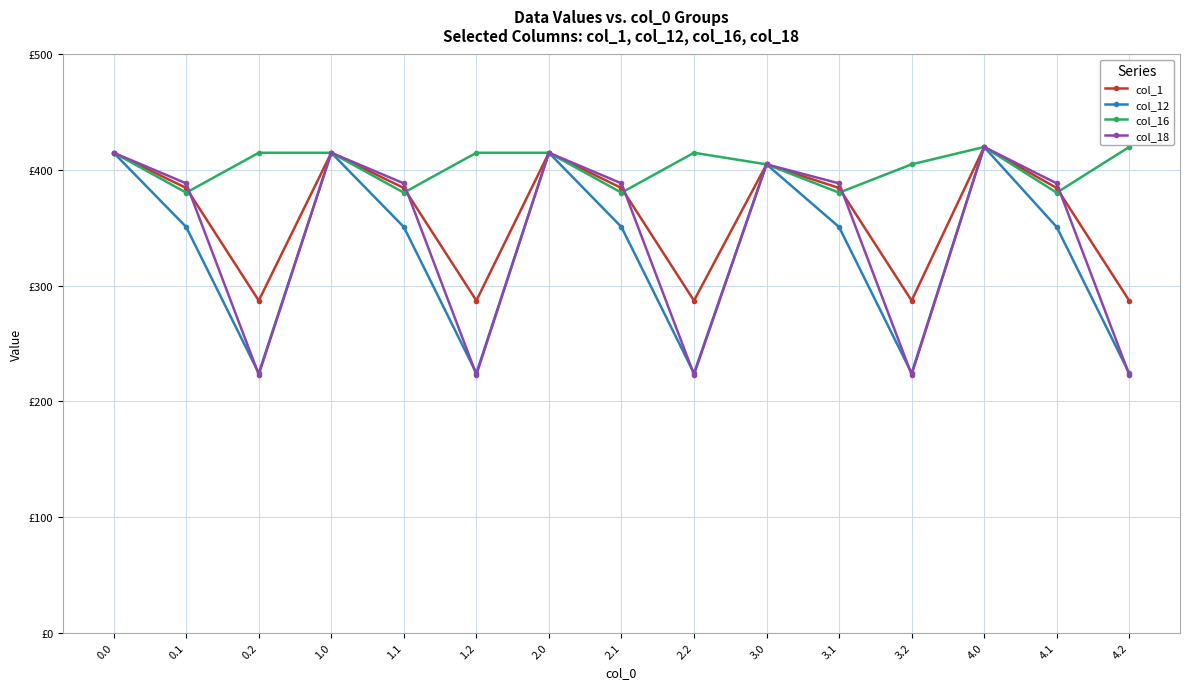

Which category has the lowest value across all series?

0.2